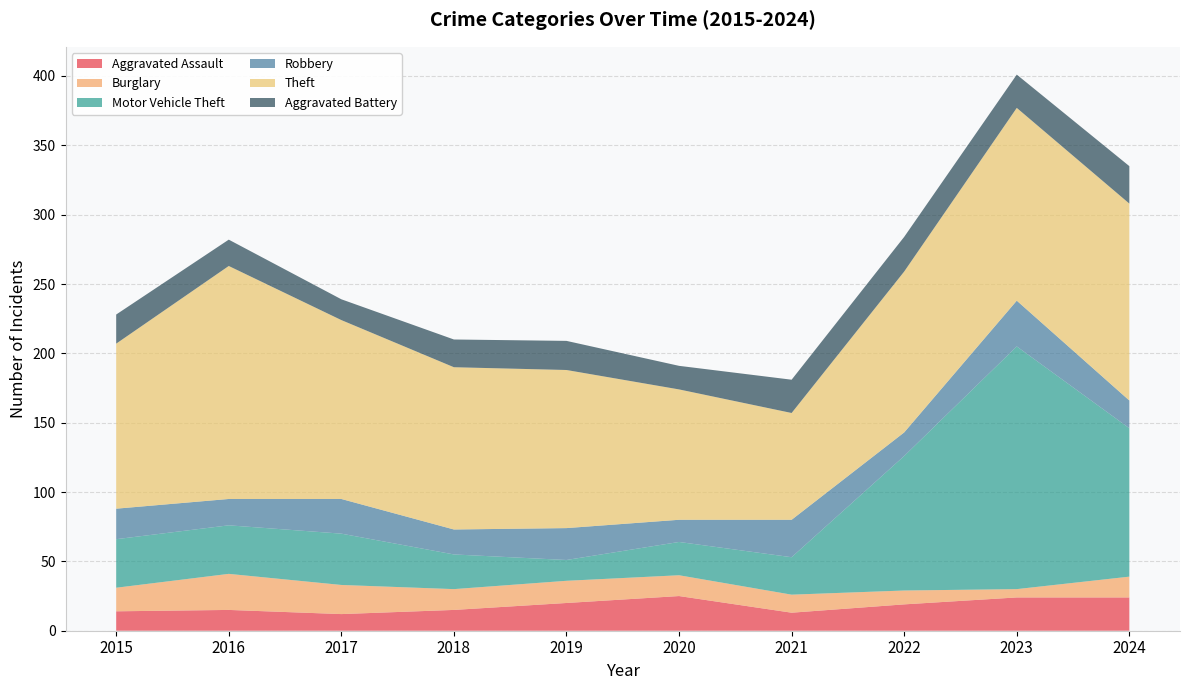

Reading left to right, list all the values displayed in this chart.

Aggravated Assault: 14	15	12	15	20	25	13	19	24	24
Burglary: 17	26	21	15	16	15	13	10	6	15
Motor Vehicle Theft: 35	35	37	25	15	24	27	97	175	107
Robbery: 22	19	25	18	23	16	27	17	33	20
Theft: 119	168	129	117	114	94	77	116	139	142
Aggravated Battery: 21	19	15	20	21	17	24	25	24	27